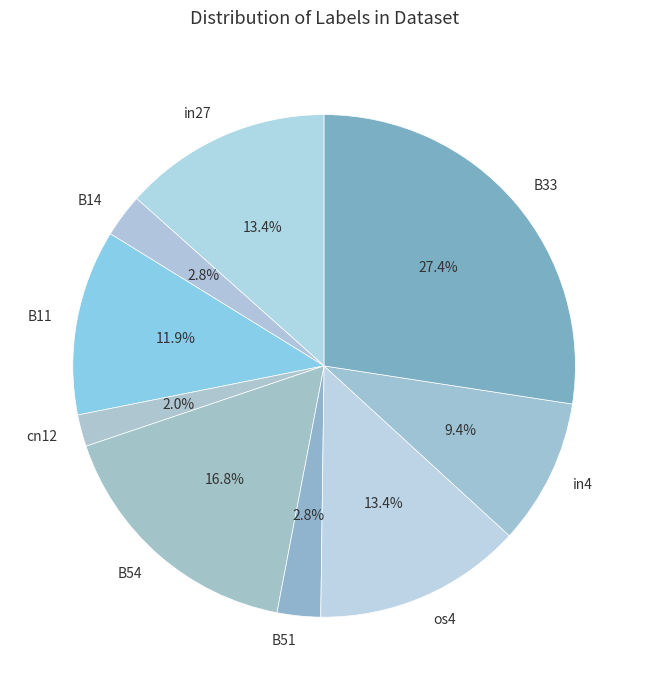

What percentage is NOT represented by B14?

97.2%